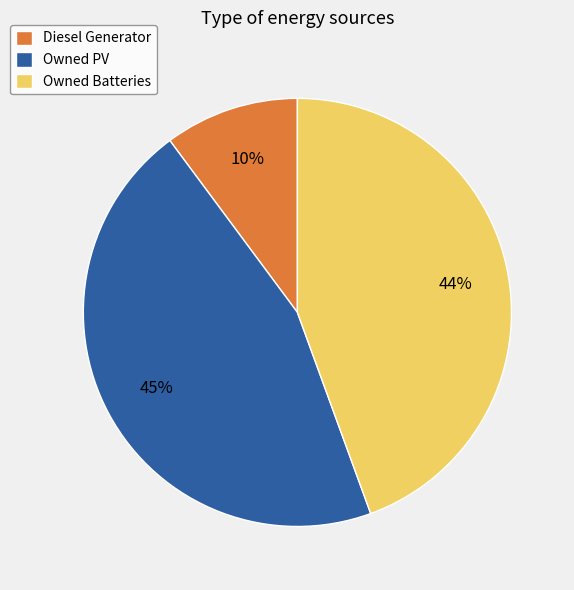

Which slice is the smallest?

Diesel Generator